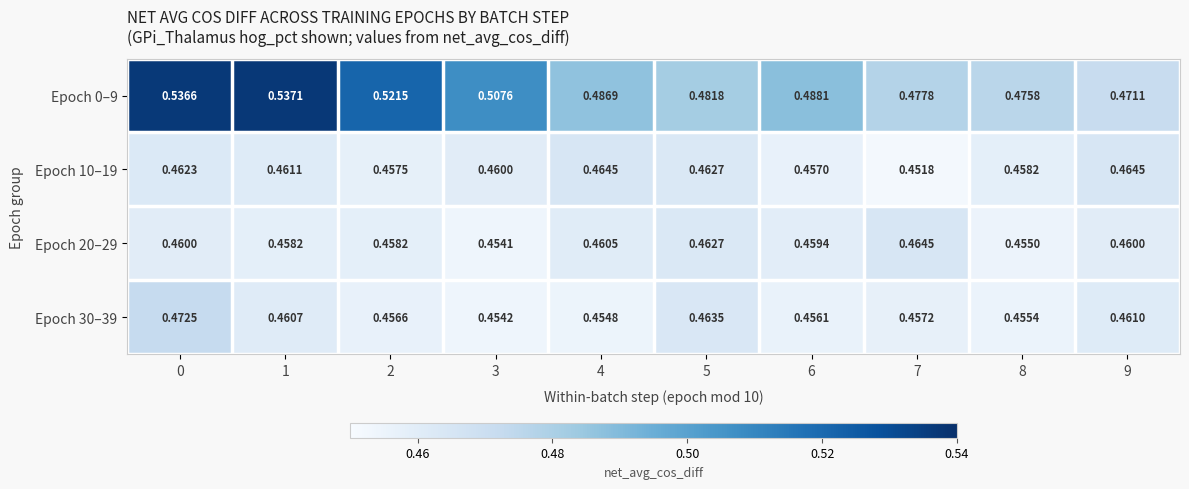

How many series are shown in this chart?

4